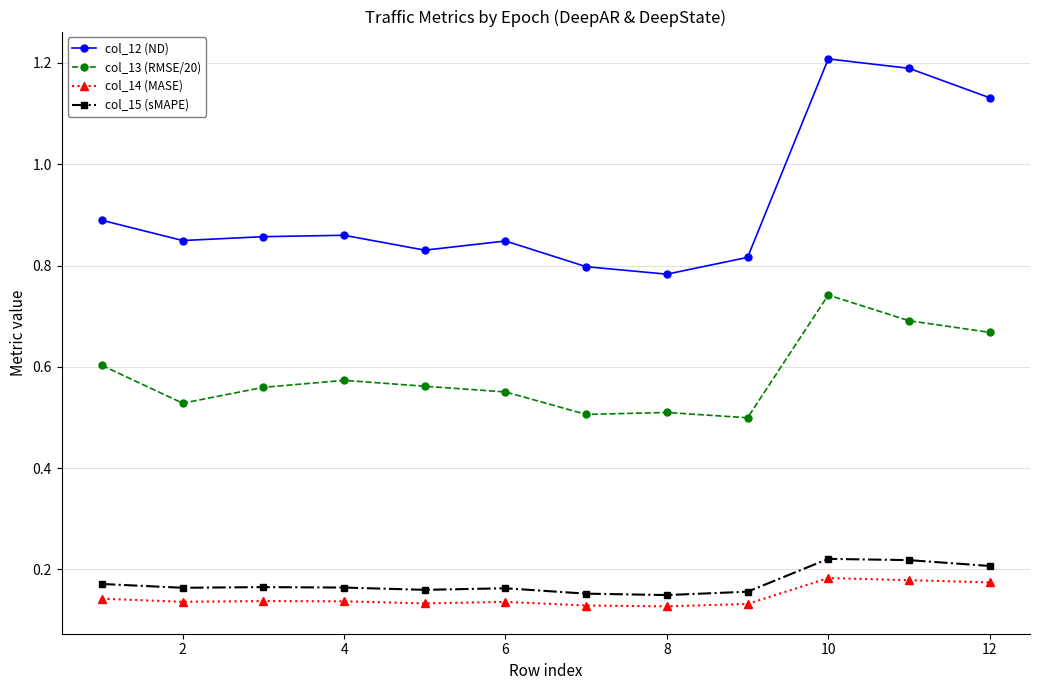

How many lines are shown in the chart?

4